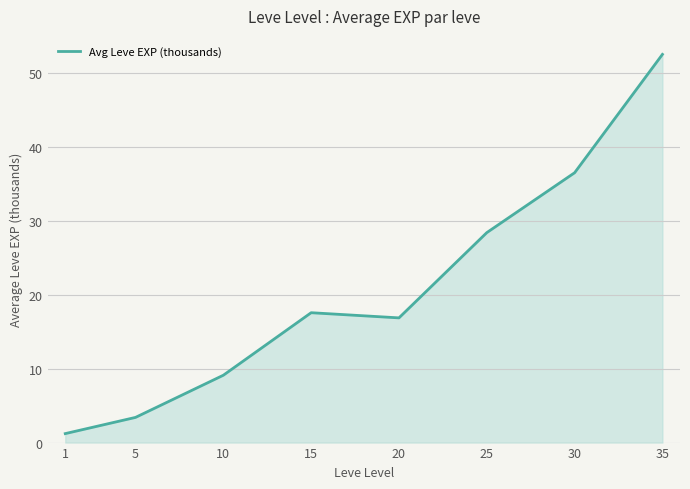

Reading right to left, what are all the values shown in this chart?

35=52.5	30=36.5	25=28.4	20=16.9	15=17.6	10=9.1	5=3.4	1=1.2